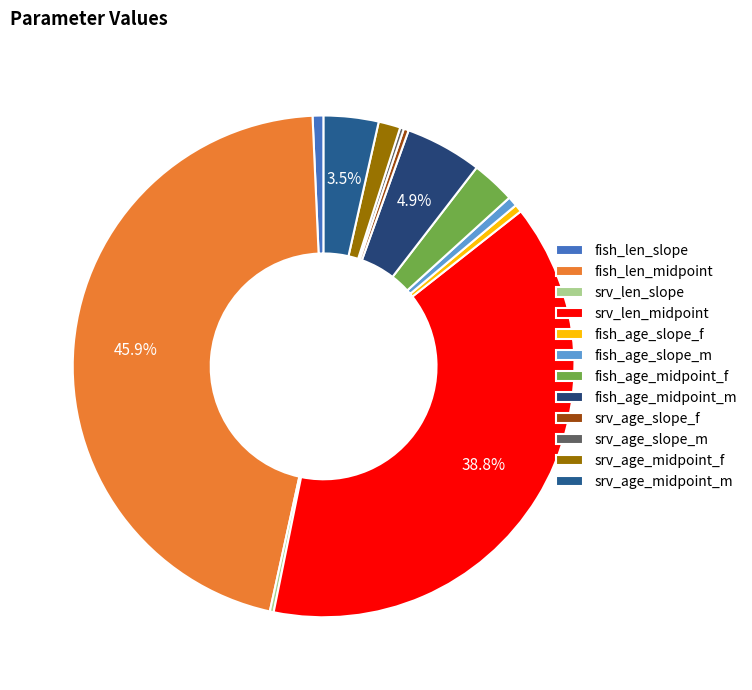

Which has a higher value, srv_age_slope_f or fish_age_midpoint_f?

fish_age_midpoint_f